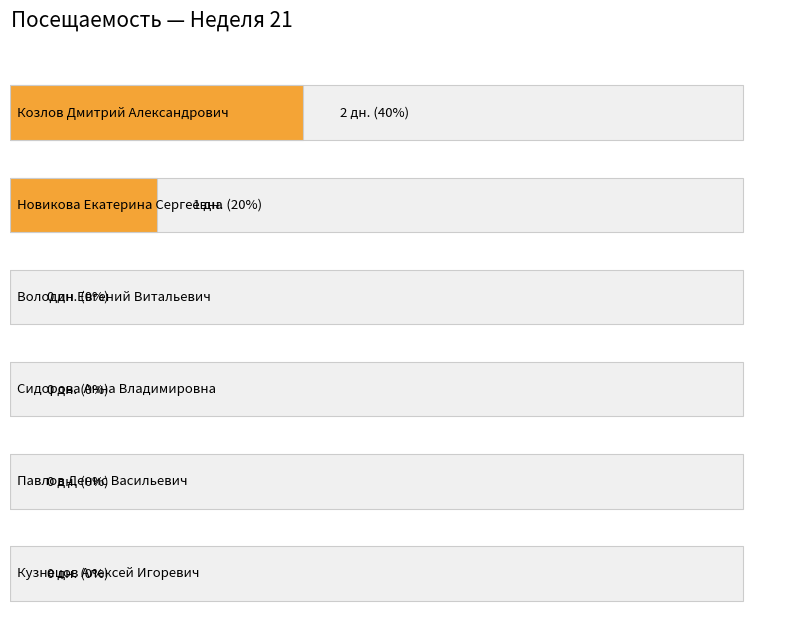

Rank the categories by value from highest to lowest.

Козлов Дмитрий Александрович, Новикова Екатерина Сергеевна, Володин Евгений Витальевич, Сидорова Анна Владимировна, Павлов Денис Васильевич, Кузнецов Алексей Игоревич